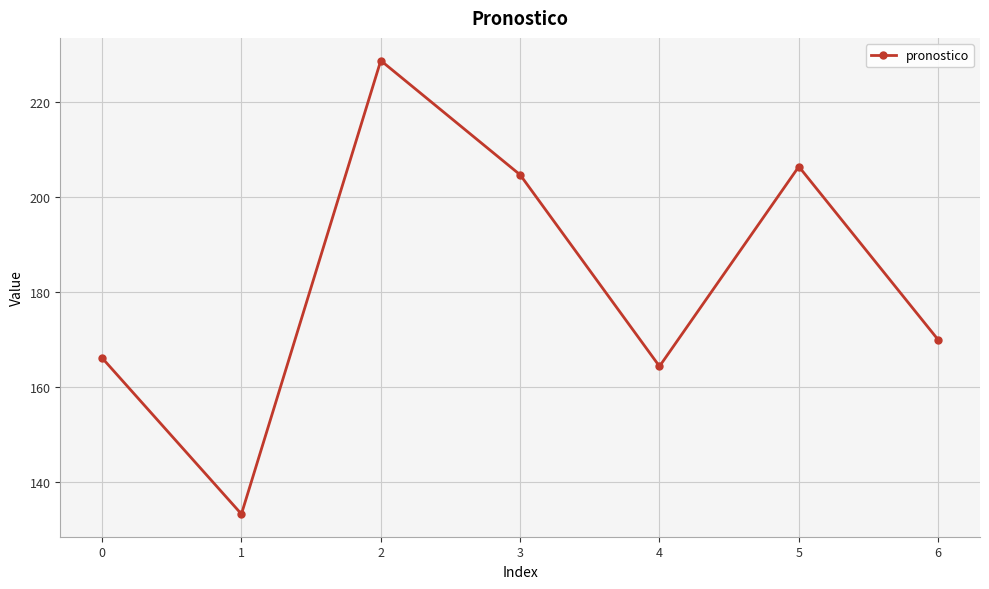

Is it true that the value at 4 is 248.3?

False